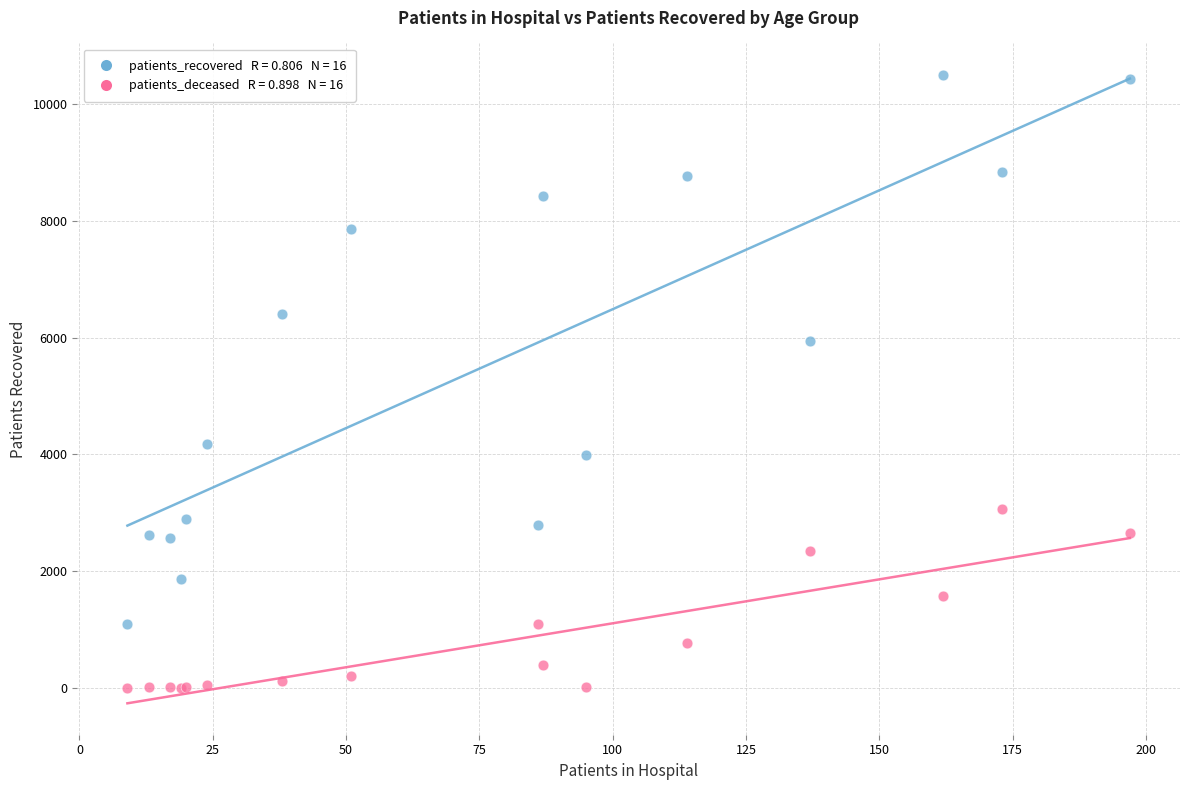

Across all series, what Y value is closest to 5251?

5942